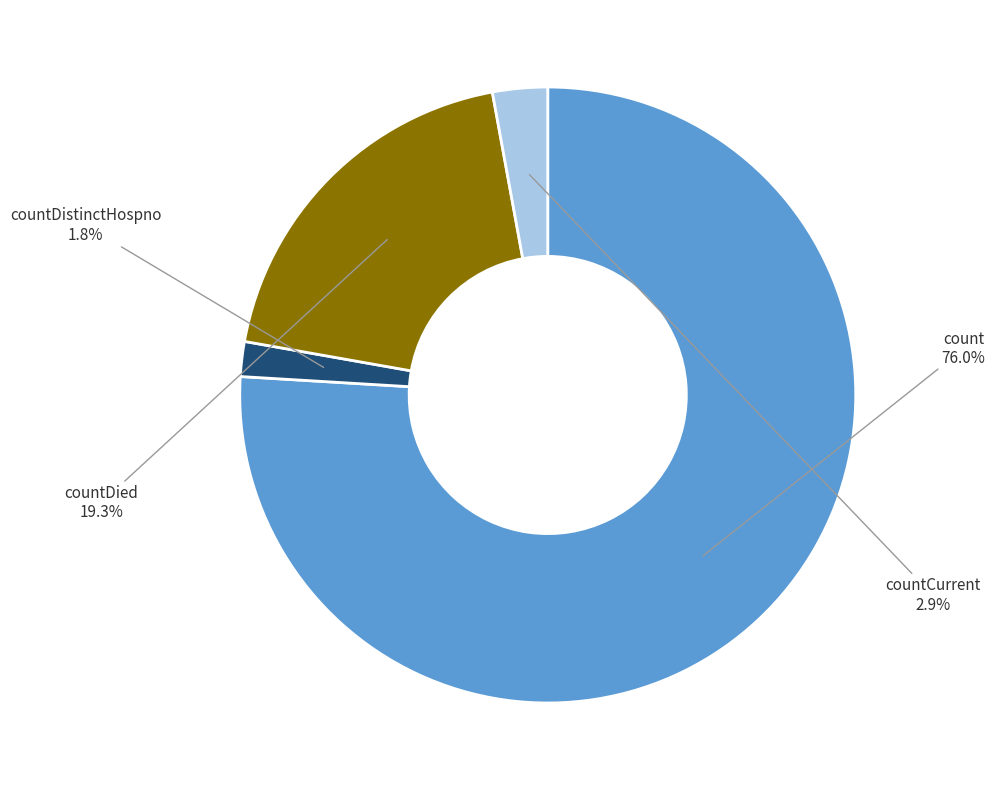

How many segments does this pie chart have?

4